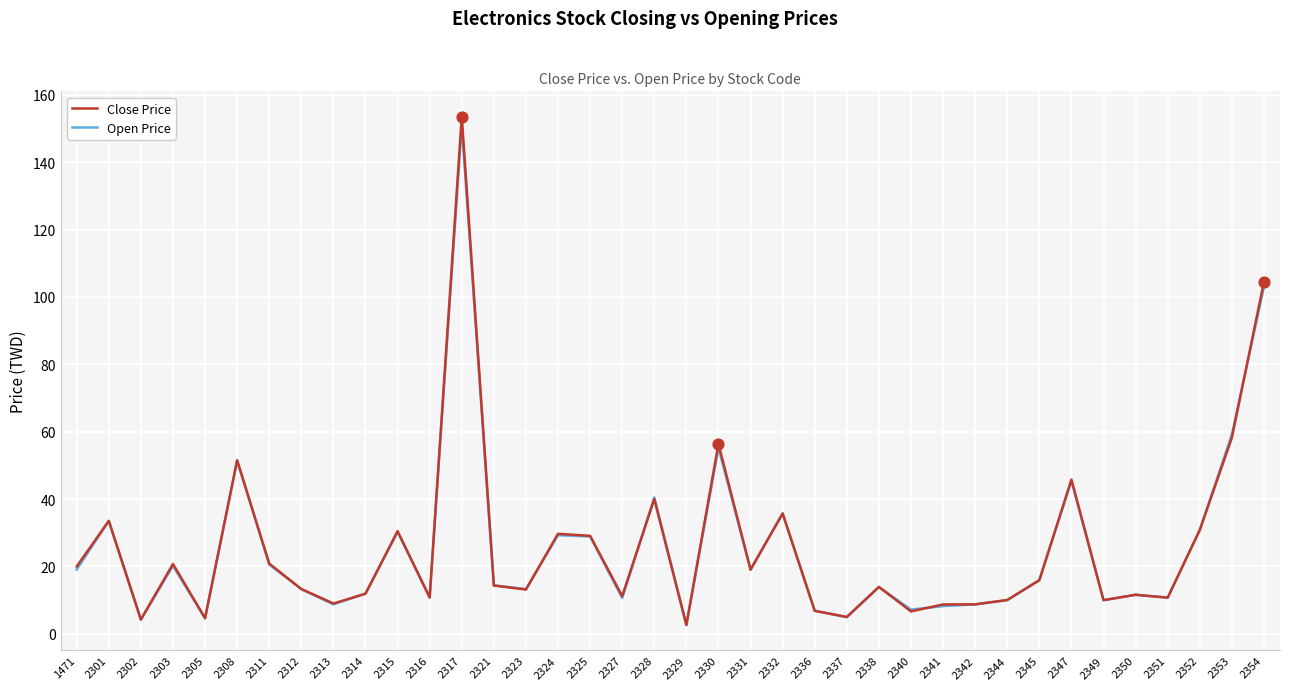

Which series changed the most between 2315 and 2316?

Close Price